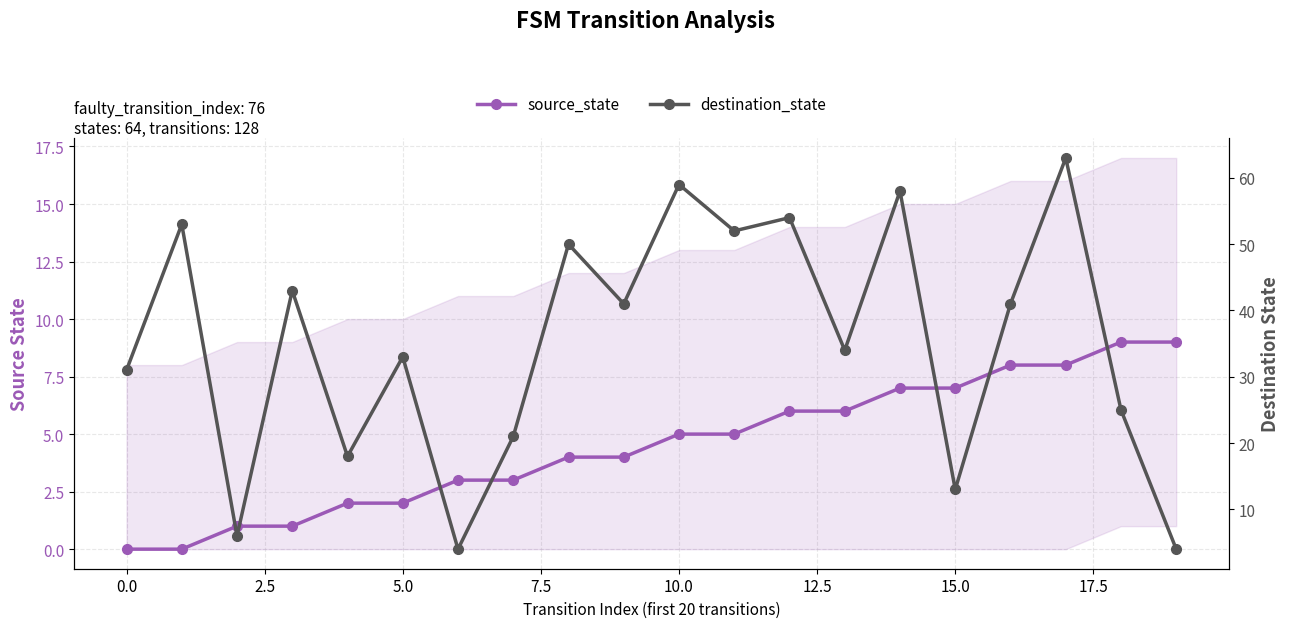

What is the average value of the source_state series?

4